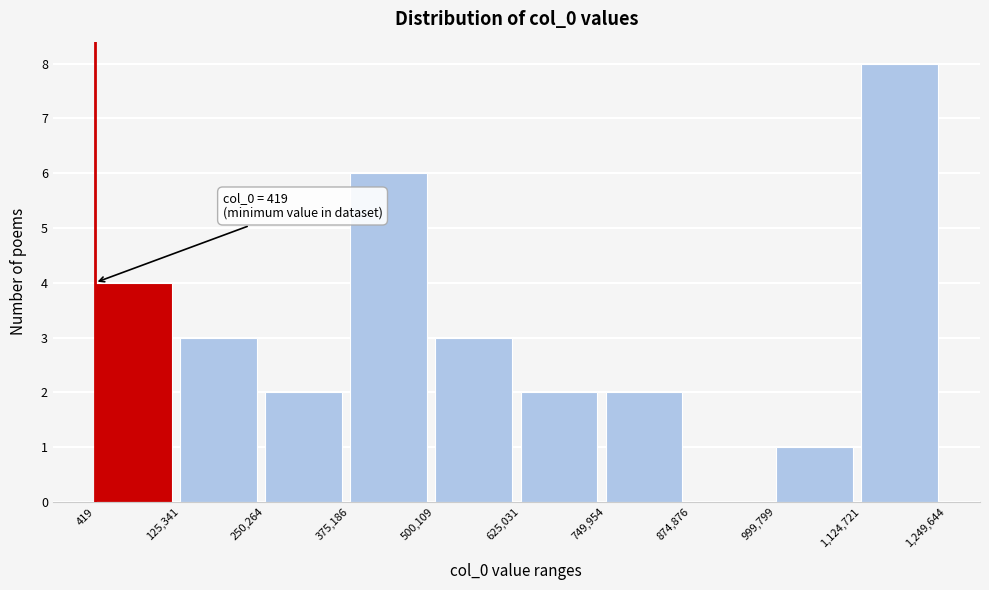

Over which range of the x-axis is the bar tallest?

1,124,721 to 1,249,644